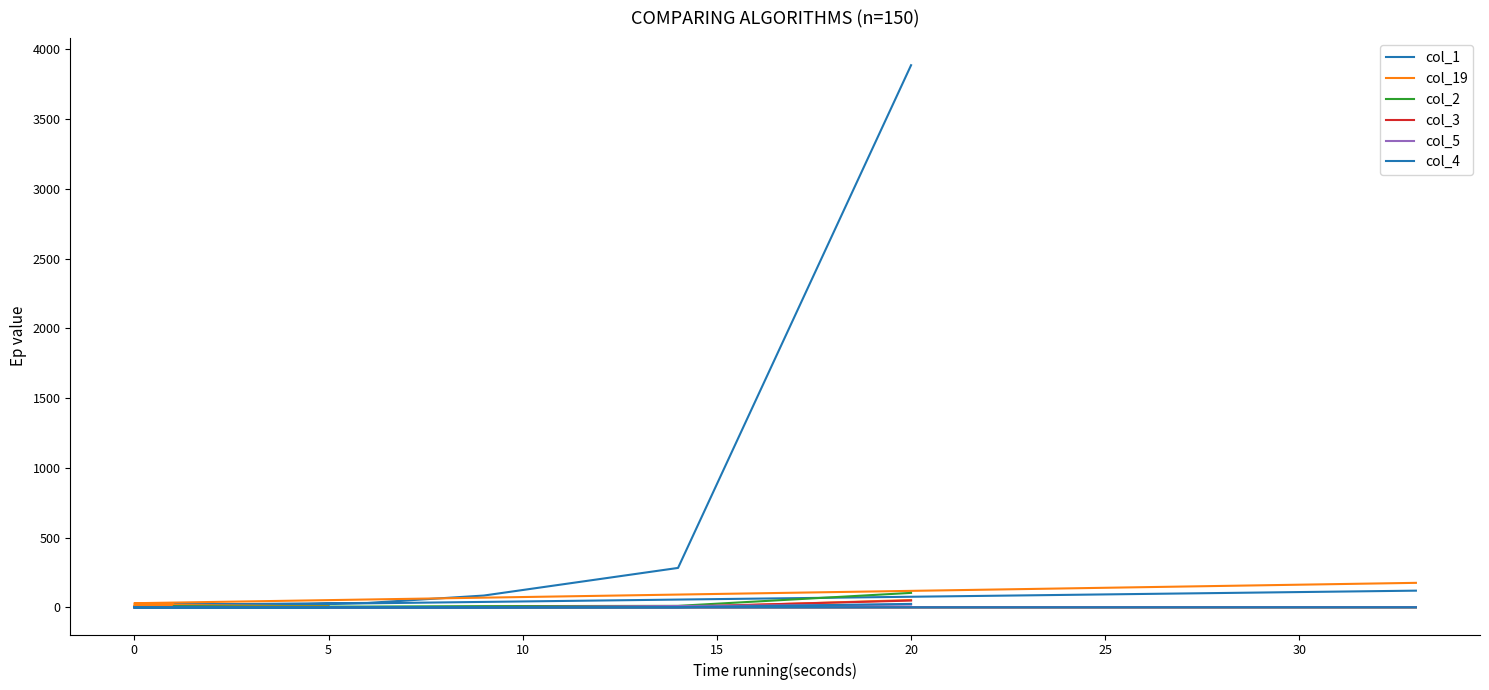

How many lines are shown in the chart?

6